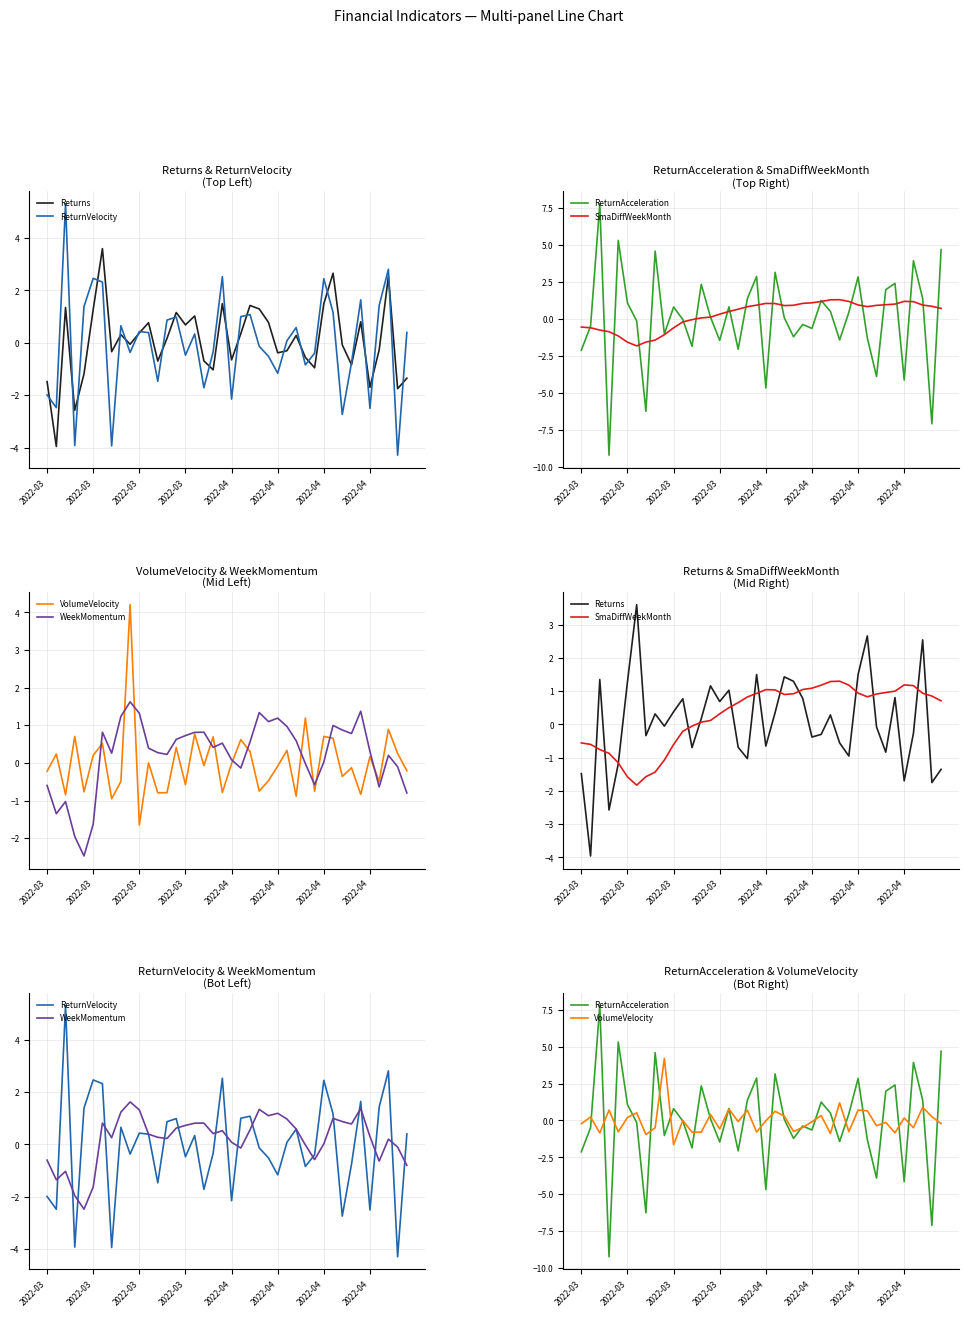

Reading right to left, list all the values displayed in this chart.

Returns: -1.4	-1.8	2.5	-0.3	-1.7	0.8	-0.8	-0.1	2.7	1.5	-1.0	-0.6	0.3	-0.3	-0.4	0.8	1.3	1.4	0.4	-0.7	1.5	-1.0	-0.7	1.0	0.7	1.2	0.2	-0.7	0.8	0.4	-0.1	0.3	-0.3	3.6	1.3	-1.2	-2.6	1.3	-4.0	-1.5
ReturnVelocity: 0.4	-4.3	2.8	1.4	-2.5	1.6	-0.8	-2.7	1.2	2.4	-0.4	-0.8	0.6	0.1	-1.2	-0.5	-0.1	1.1	1.0	-2.1	2.5	-0.3	-1.7	0.3	-0.5	1.0	0.9	-1.5	0.4	0.4	-0.4	0.7	-3.9	2.3	2.5	1.4	-3.9	5.3	-2.5	-2.0
ReturnAcceleration: 4.7	-7.1	1.4	3.9	-4.1	2.4	2.0	-3.9	-1.3	2.8	0.4	-1.4	0.5	1.2	-0.6	-0.4	-1.2	0.1	3.2	-4.7	2.9	1.4	-2.1	0.8	-1.5	0.1	2.3	-1.9	-0.0	0.8	-1.0	4.6	-6.3	-0.1	1.1	5.3	-9.2	7.8	-0.5	-2.1
SmaDiffWeekMonth: 0.7	0.9	0.9	1.2	1.2	1.0	1.0	0.9	0.8	0.9	1.2	1.3	1.3	1.2	1.1	1.0	0.9	0.9	1.0	1.0	0.9	0.8	0.7	0.5	0.3	0.1	0.1	-0.1	-0.2	-0.6	-1.1	-1.4	-1.6	-1.8	-1.6	-1.2	-0.9	-0.8	-0.6	-0.6
VolumeVelocity: -0.2	0.3	0.9	-0.5	0.2	-0.8	-0.1	-0.4	0.7	0.7	-0.8	1.2	-0.9	0.3	-0.1	-0.5	-0.7	0.3	0.6	-0.0	-0.8	0.7	-0.1	0.8	-0.6	0.4	-0.8	-0.8	0.0	-1.6	4.2	-0.5	-1.0	0.5	0.2	-0.8	0.7	-0.8	0.2	-0.2
WeekMomentum: -0.8	-0.1	0.2	-0.6	0.3	1.4	0.8	0.9	1.0	0.0	-0.6	-0.0	0.6	1.0	1.2	1.1	1.3	0.6	-0.1	0.1	0.5	0.4	0.8	0.8	0.7	0.6	0.2	0.3	0.4	1.3	1.6	1.2	0.3	0.8	-1.6	-2.5	-2.0	-1.0	-1.4	-0.6